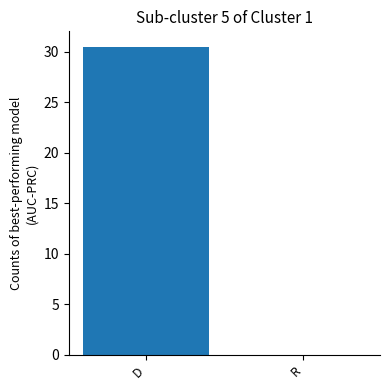

Is it true that the value at R is -20.7?

False